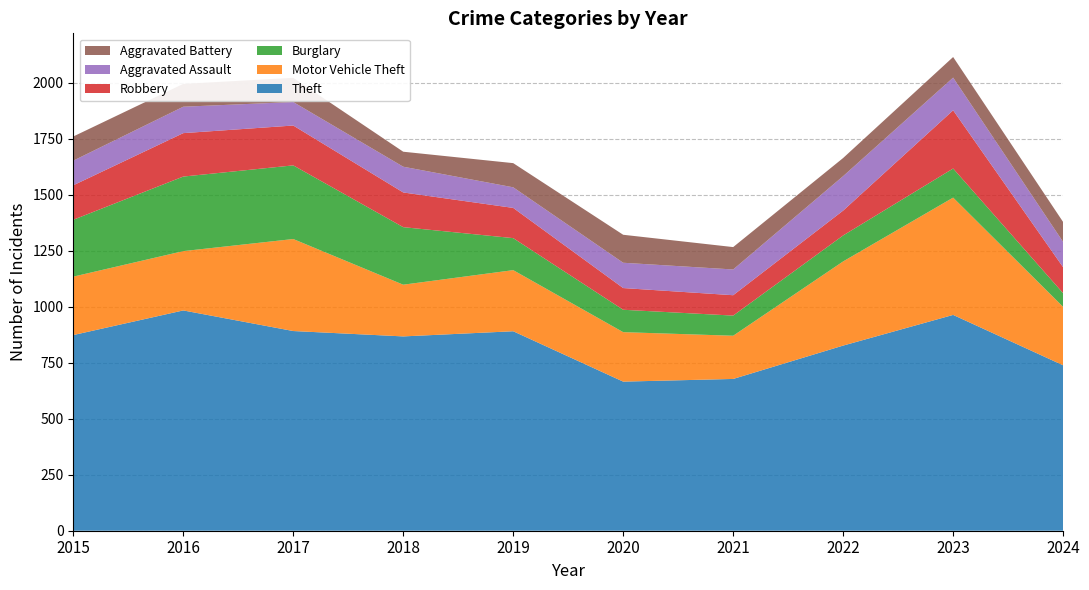

Reading right to left, list all the values displayed in this chart.

Theft: 739	964	827	678	666	891	868	892	984	874
Motor Vehicle Theft: 261	524	376	193	221	273	231	411	265	261
Burglary: 61	130	116	90	100	143	257	329	333	254
Robbery: 116	260	111	91	97	135	155	178	194	154
Aggravated Assault: 113	146	154	115	113	92	115	105	118	110
Aggravated Battery: 89	92	81	100	125	108	67	108	102	108